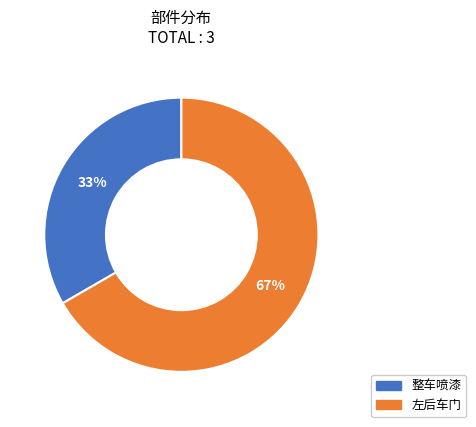

Approximately how many times larger is the value at 整车喷漆 compared to 左后车门?

0.5